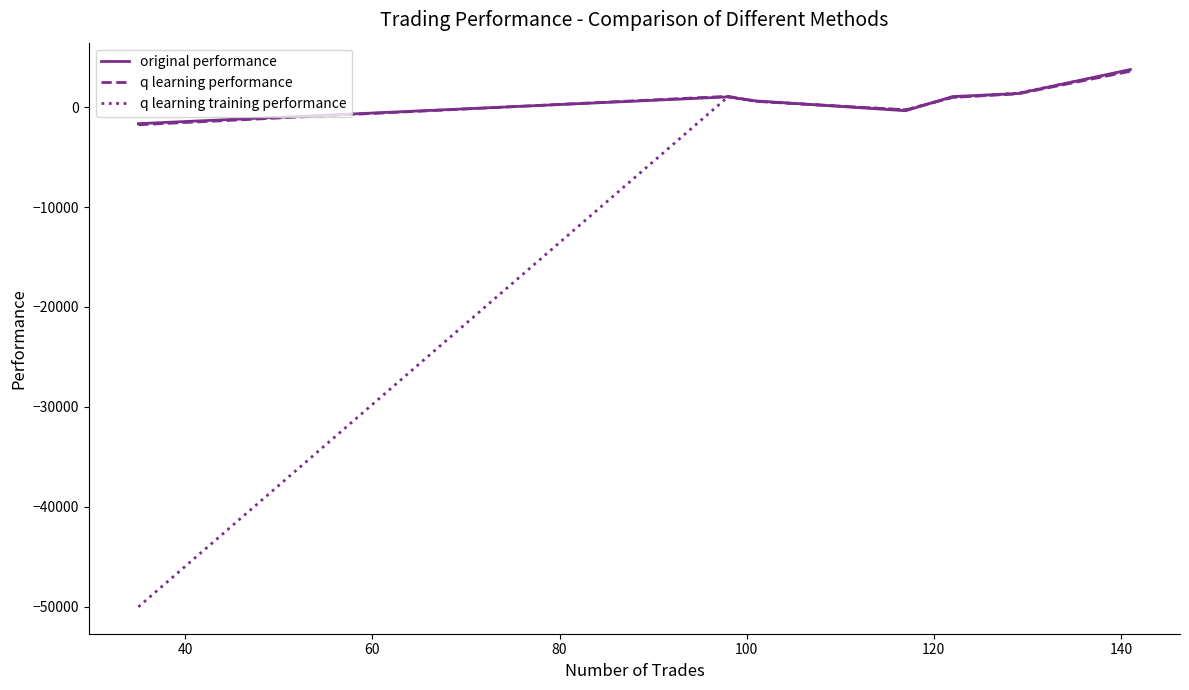

Which series has the widest spread of values?

q learning training performance